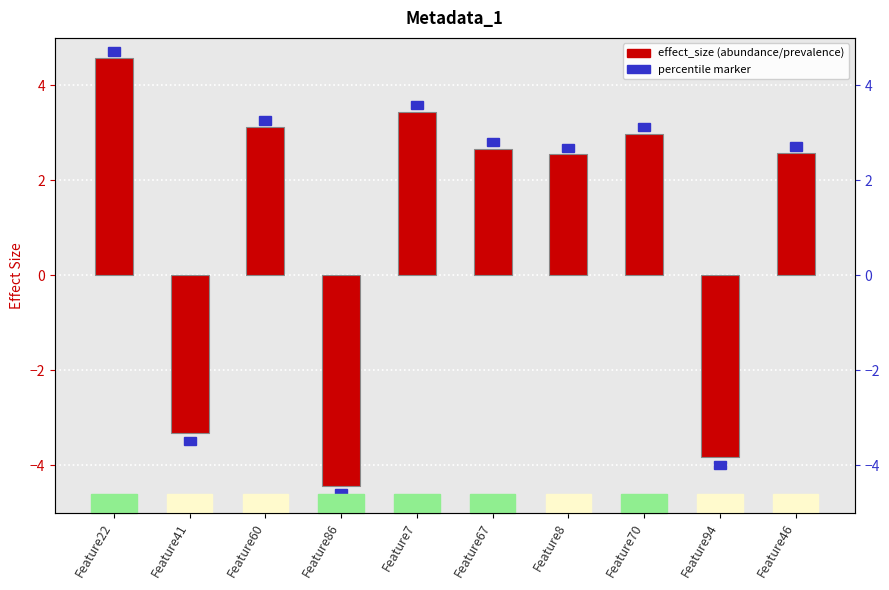

What is the smallest value displayed?

-4.4